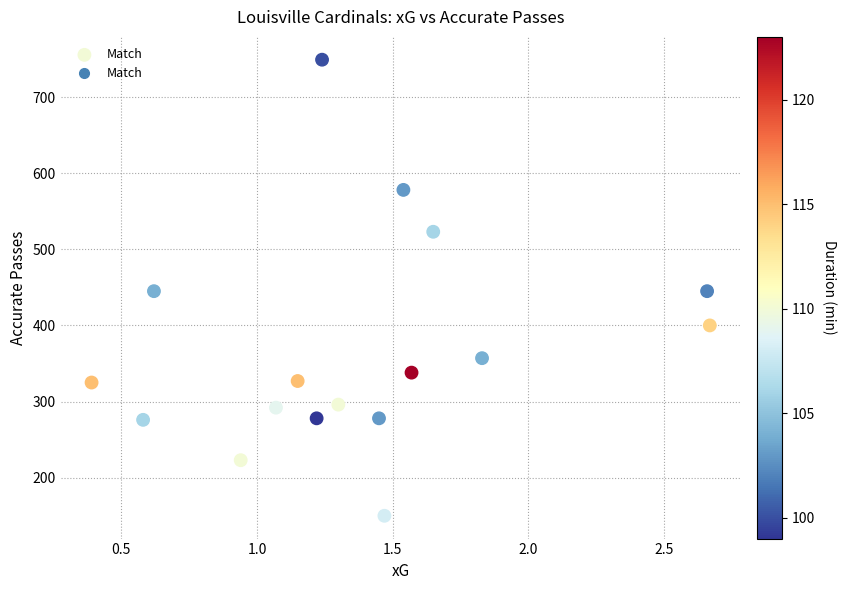

What is the range of Y values (max minus min)?

599